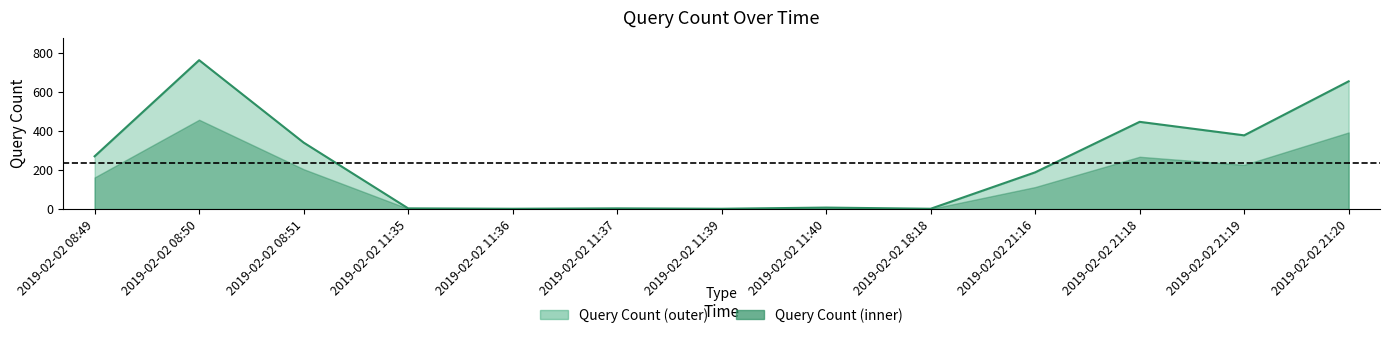

What is the change in value from 2019-02-02 08:51 to 2019-02-02 21:18?

+106